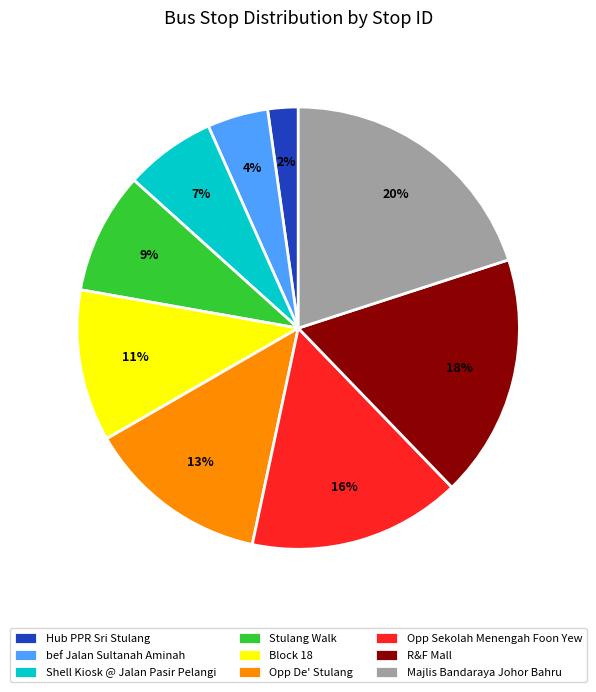

Is it true that Shell Kiosk @ Jalan Pasir Pelangi is 7% of the pie?

True